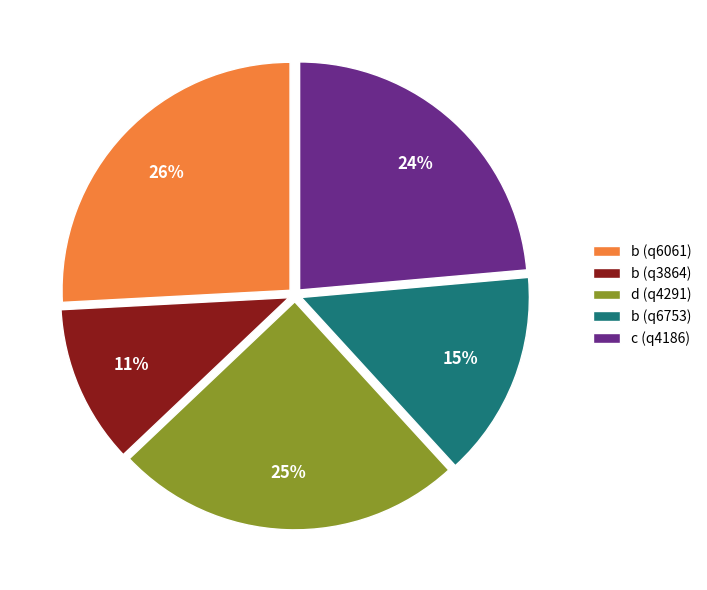

To the nearest percent, what is the combined percentage of b (q3864) and b (q6753)?

26%